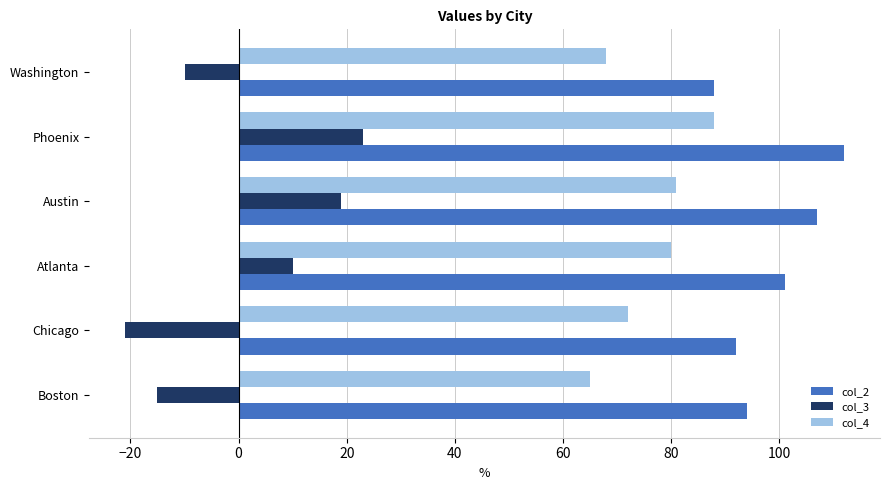

Is it true that col_4 equals 137 at Austin?

False